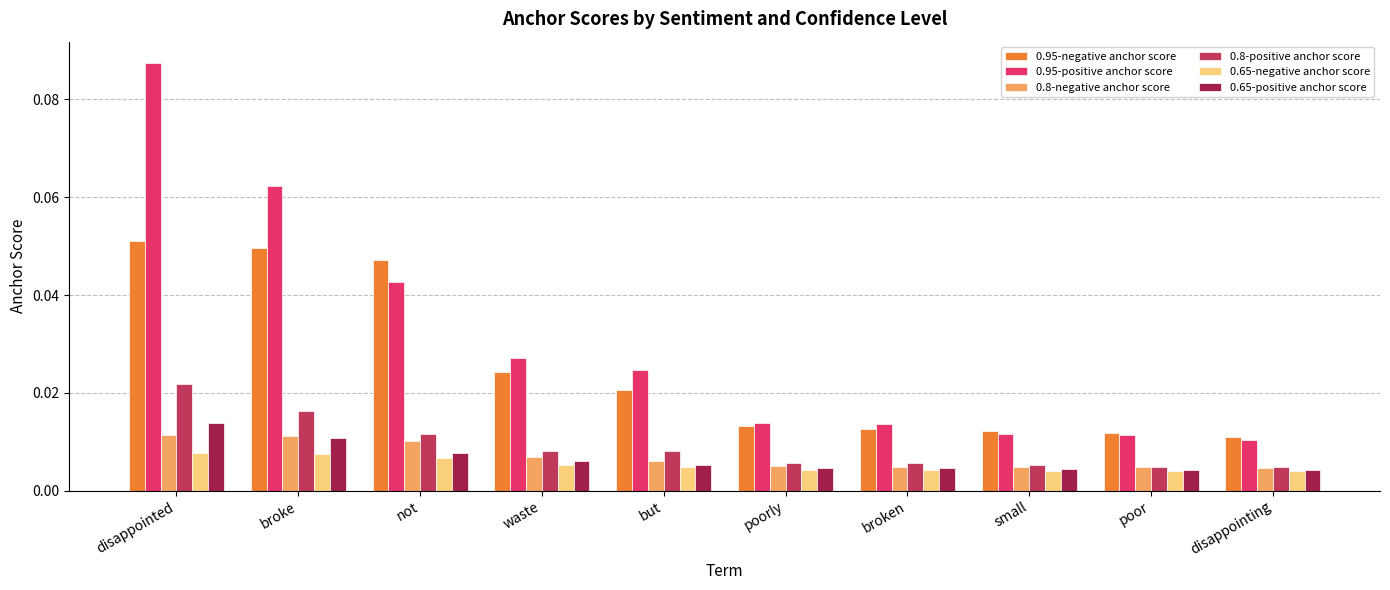

Which series changed the most between broke and small?

0.95-positive anchor score